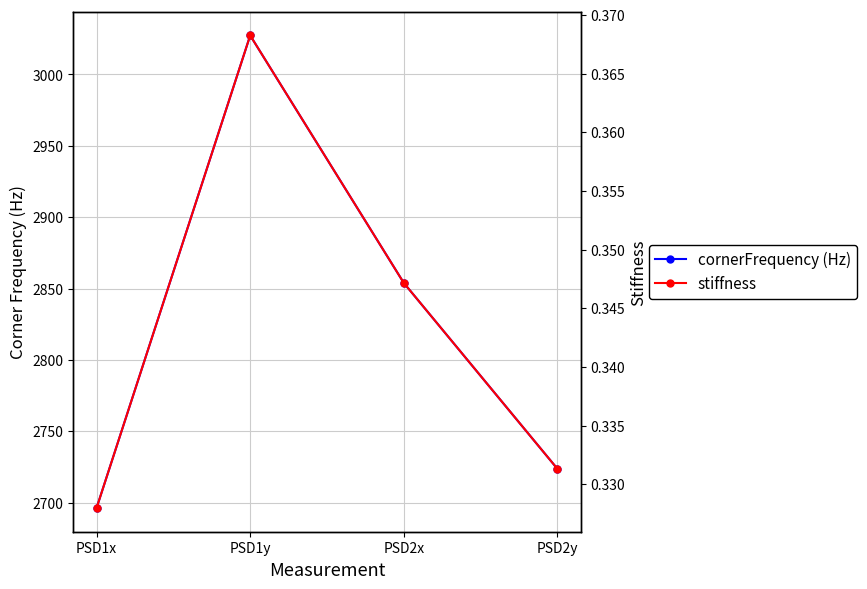

What is the maximum value for stiffness?

0.4